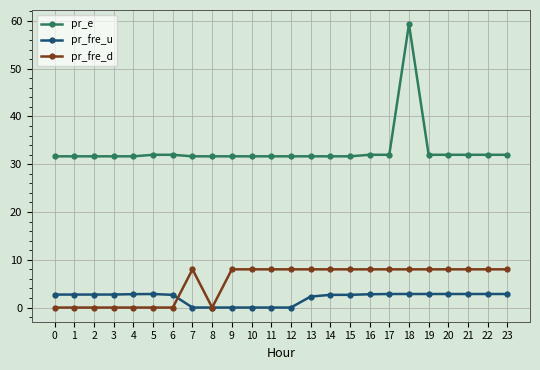

What is the minimum value for pr_e?

31.7